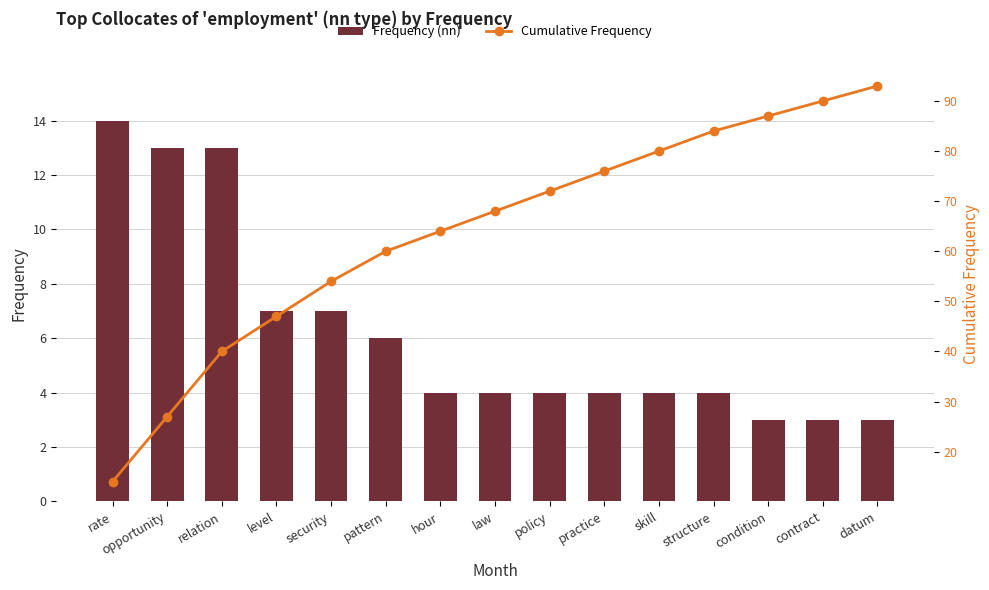

How many series are shown in this chart?

2